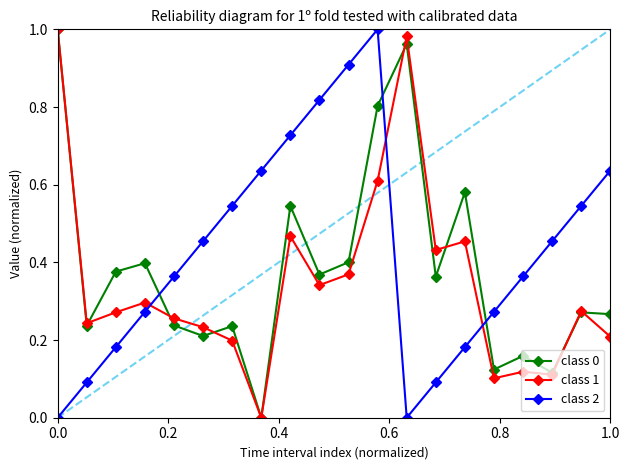

Which series has the largest total across all categories?

class 2